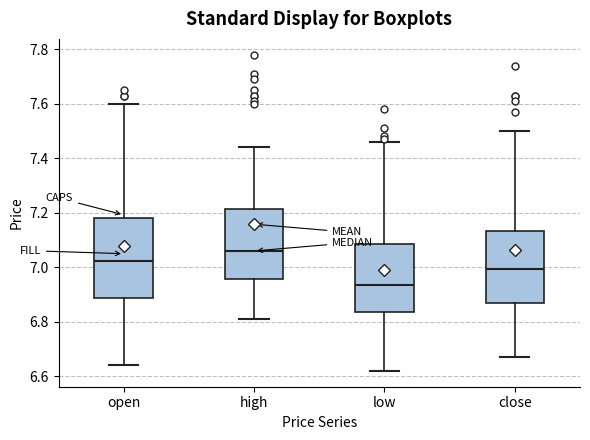

Where is the lower edge of the box for close on the y-axis? The values are not printed on the chart, so give them approximately, as read against the axis.

6.86